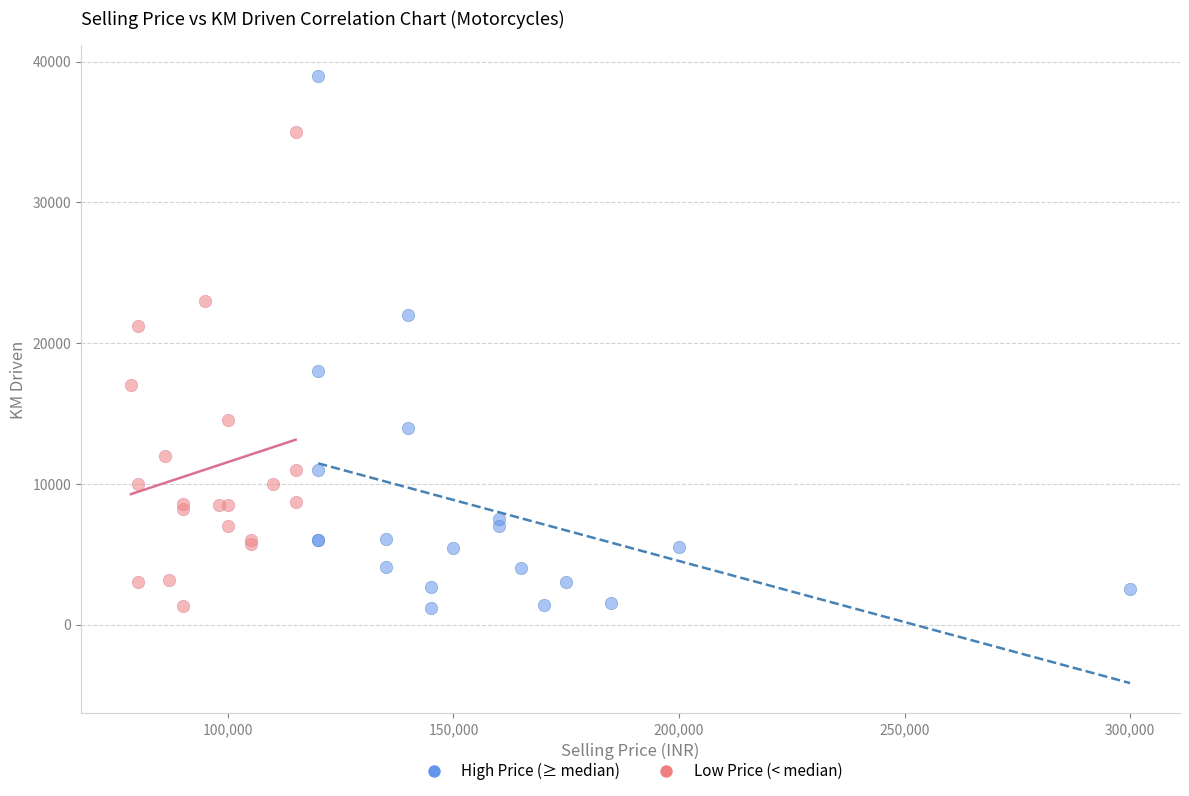

Which series reaches the maximum Y coordinate?

High Price (≥ median)